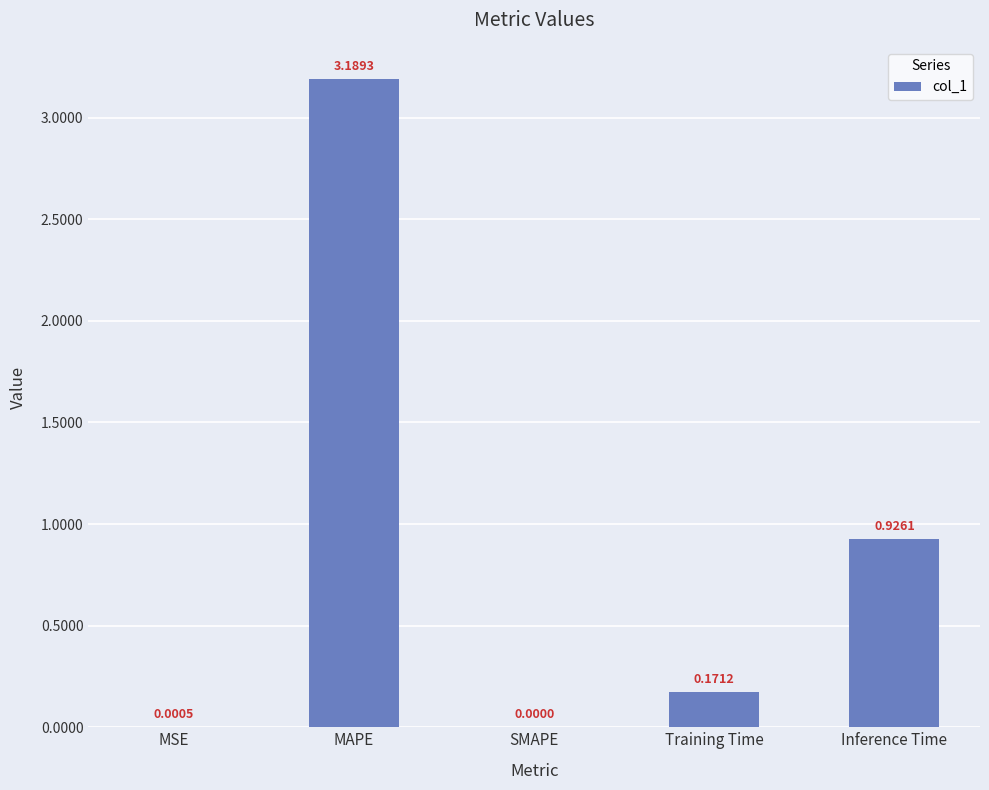

Which has a higher value, MSE or Training Time?

Training Time